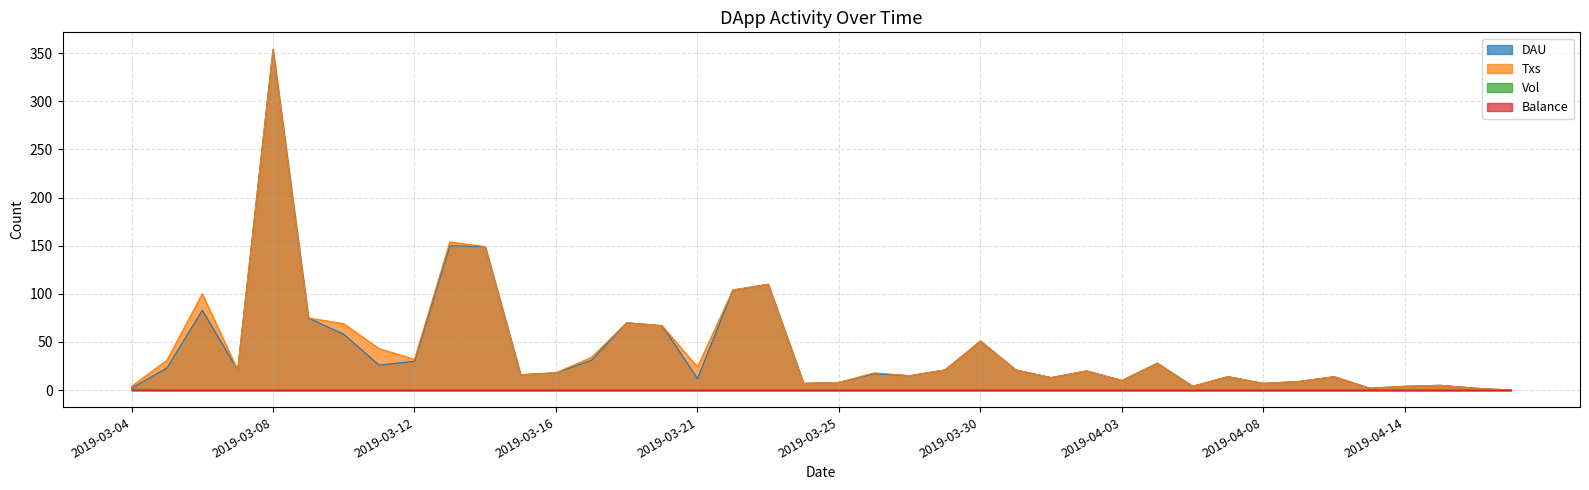

What is the value of the Txs point at the 37th from the left?

4